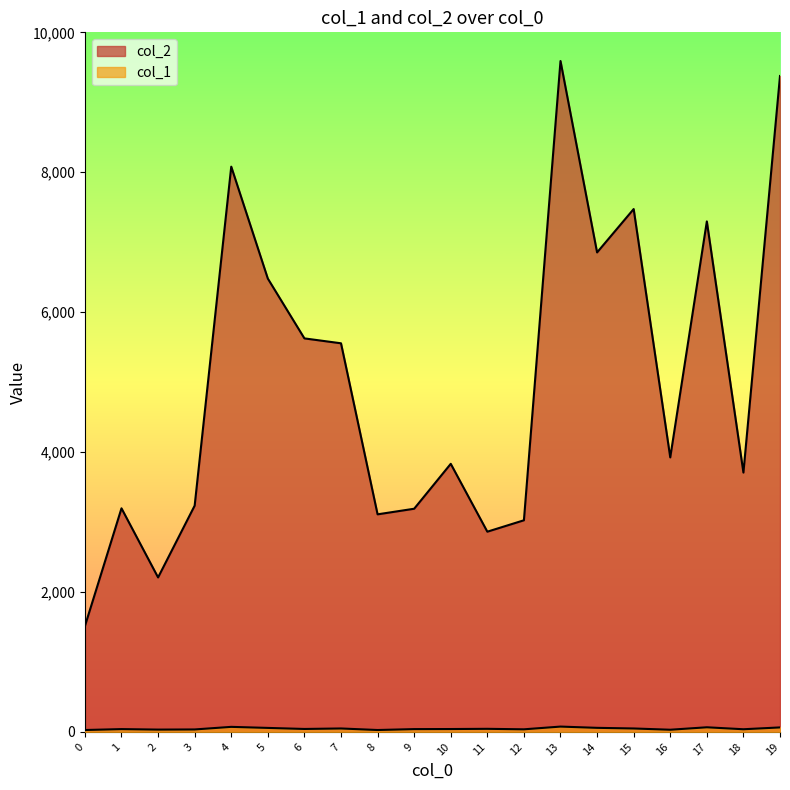

In col_1, how many points are lower than both neighbors (excluding endpoints)?

6